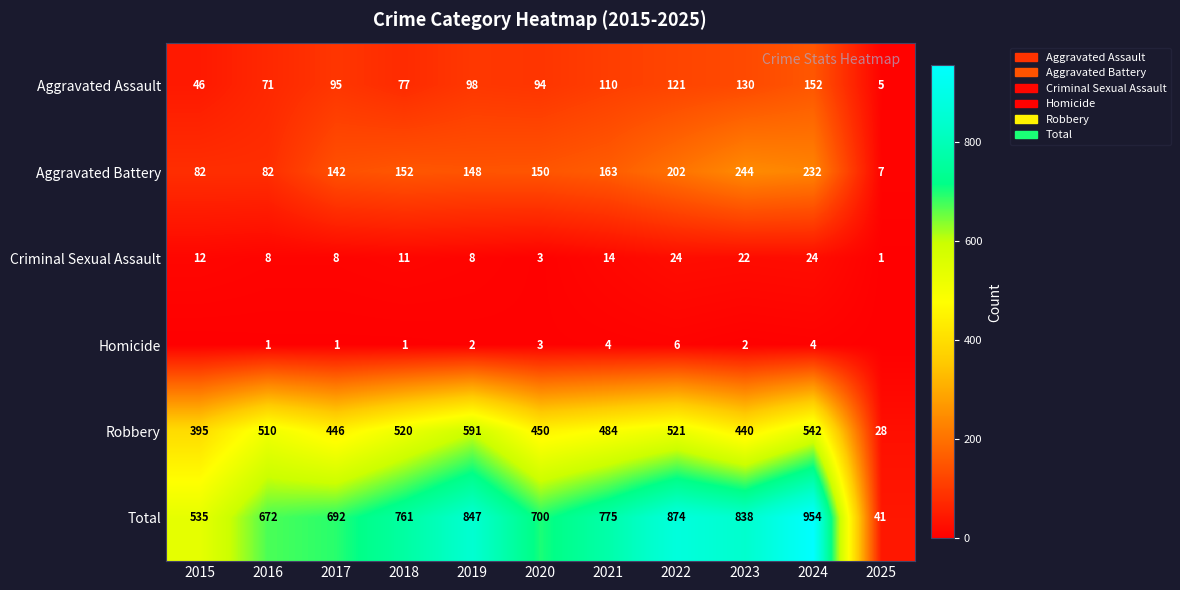

How many values in the Robbery series are below 484?

5